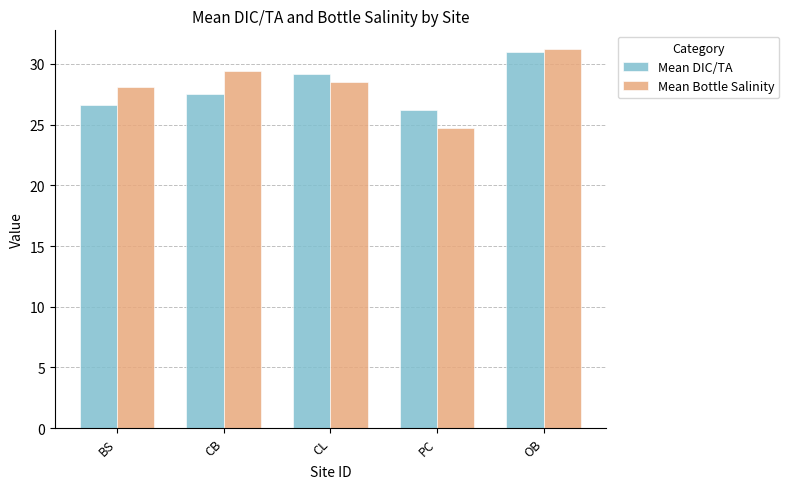

How many data points in Mean DIC/TA are above 27?

3